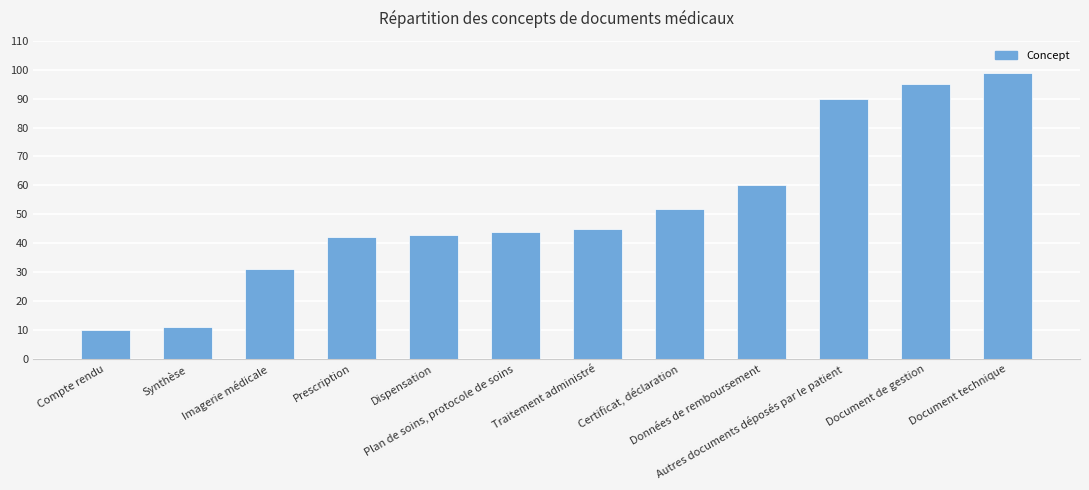

Is it true that the value at Dispensation is 43?

True